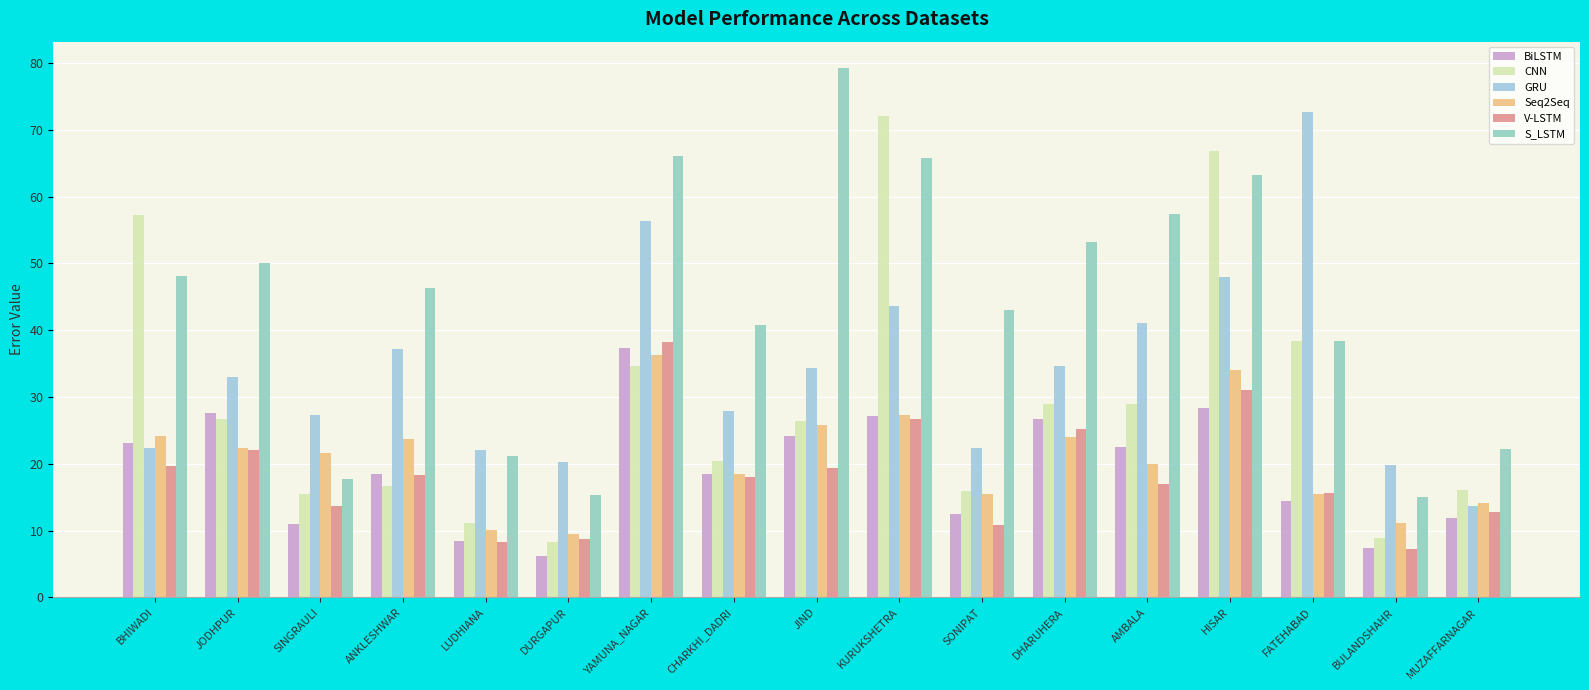

What is the label of the 6th bar from the right?

DHARUHERA